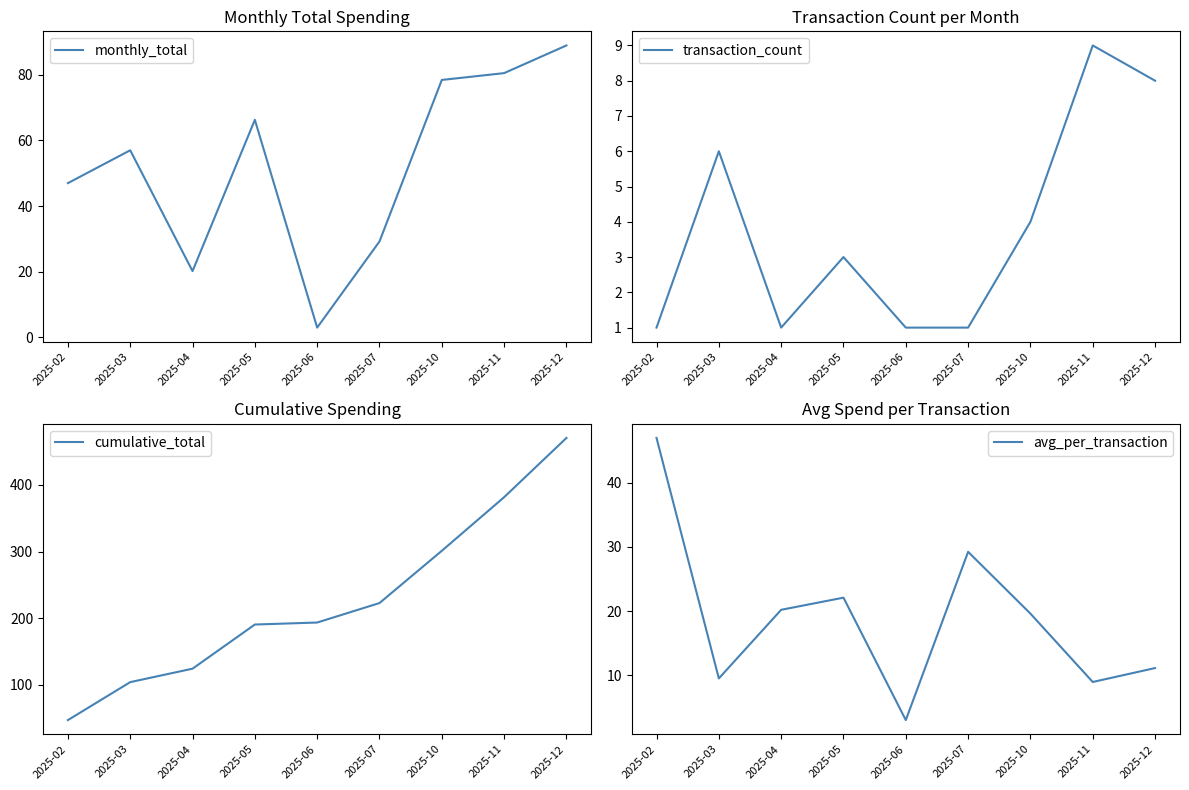

True or false: transaction_count has a value of 0.7 at 2025-02.

False